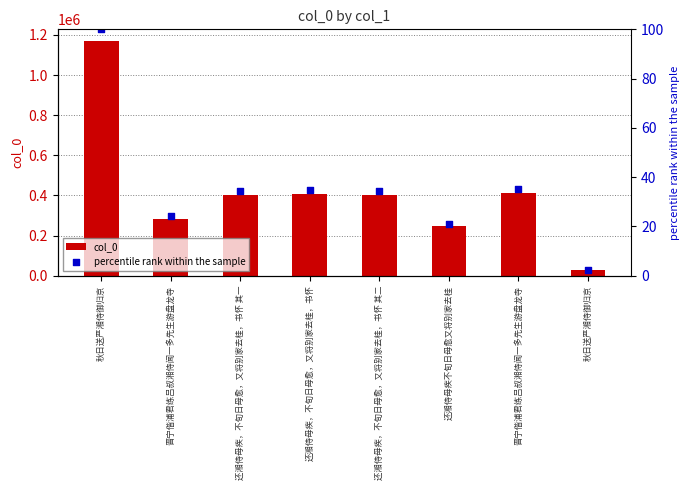

What are all the series names shown in the legend?

col_0, percentile rank within the sample